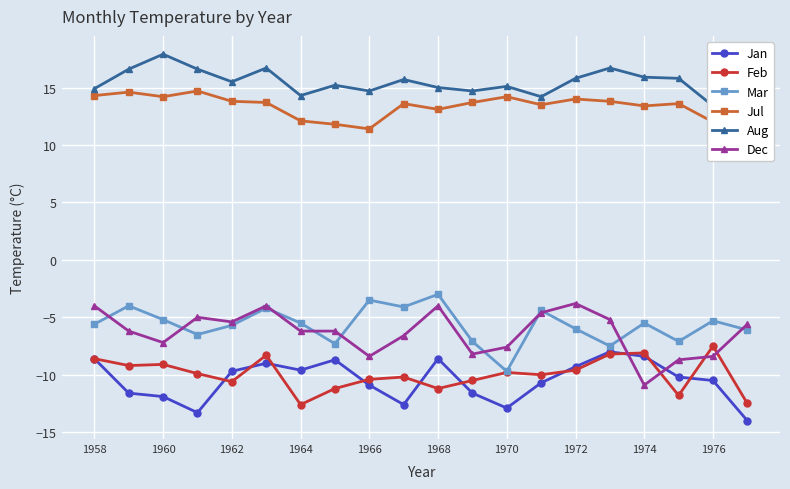

What is the sum of all Jul values?

270.0